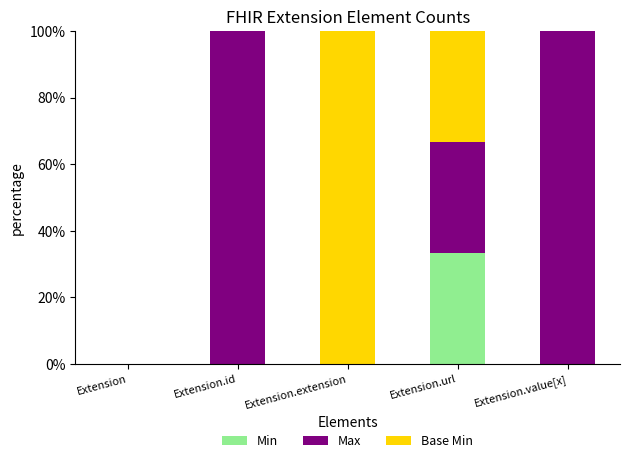

What is the total value across all series at Extension.value[x]?

100.0